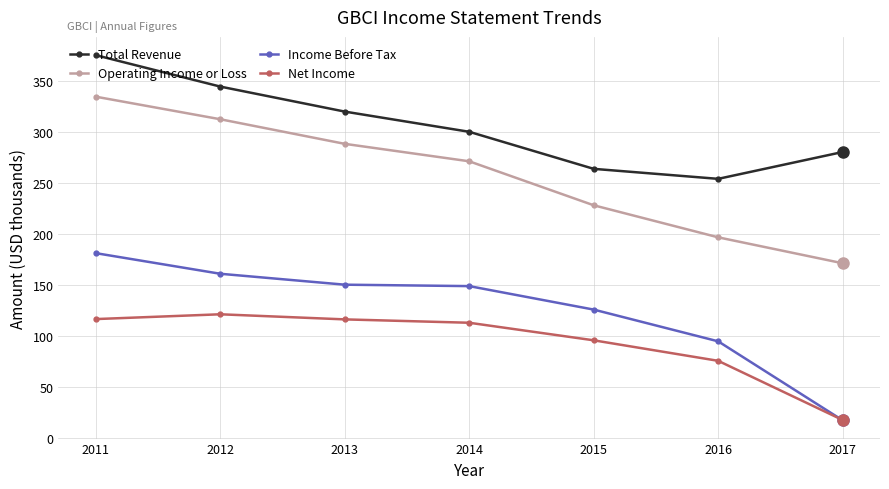

At which category does Total Revenue reach its first local valley?

2016